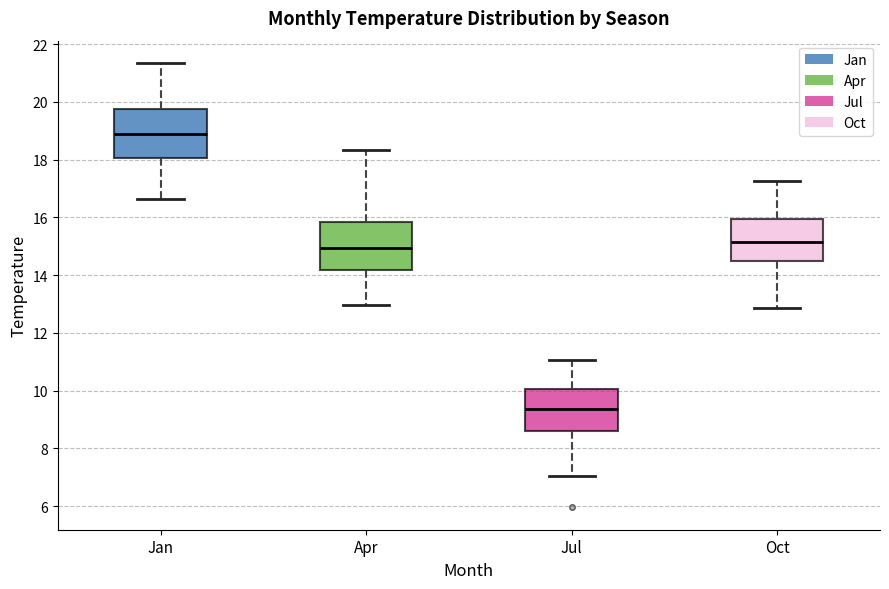

Reading left to right, read every box against the y-axis: the position of its median line, the range the box covers, and the ends of its whiskers. The values are not printed on the chart, so give them approximately, as read against the axis.

Jan: median 19.0, box 18.0 to 19.8, whiskers 16.6 to 21.4
Apr: median 15.0, box 14.2 to 15.8, whiskers 13.0 to 18.4
Jul: median 9.4, box 8.6 to 10.0, whiskers 7.0 to 11.0
Oct: median 15.2, box 14.4 to 16.0, whiskers 12.8 to 17.2